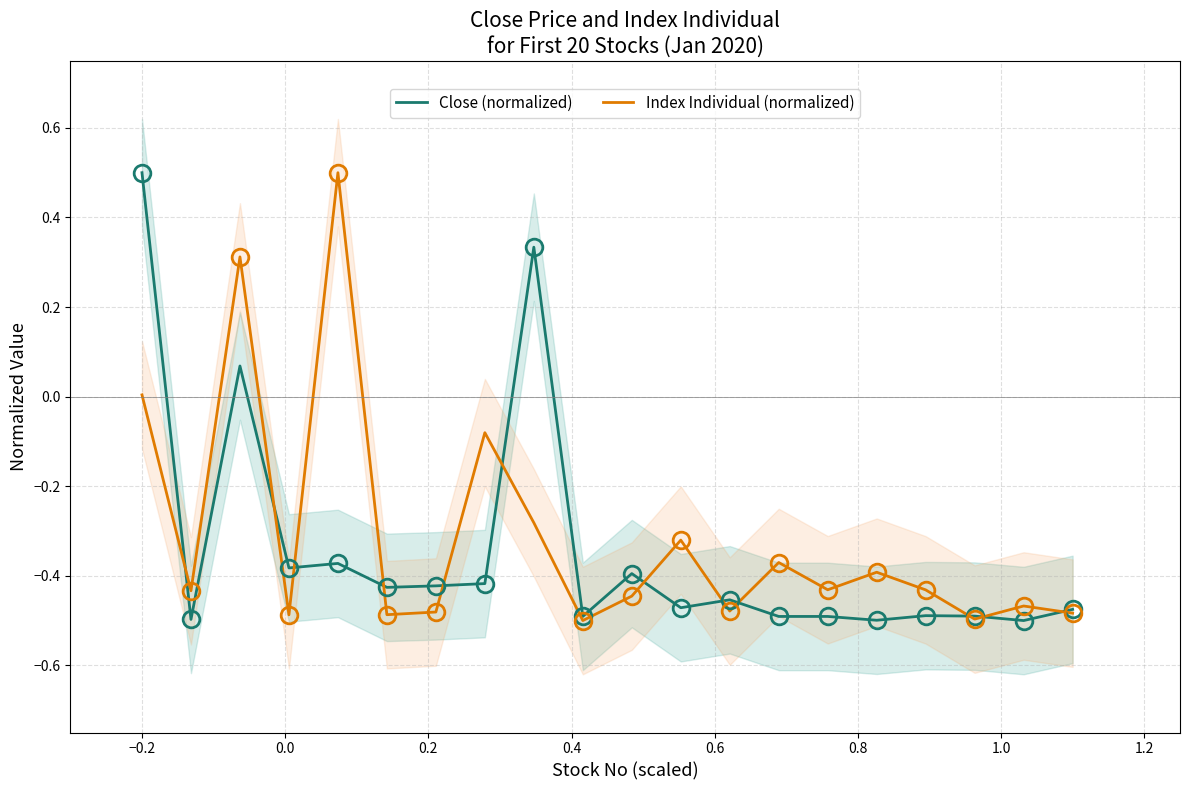

What is the greatest value displayed?

0.5